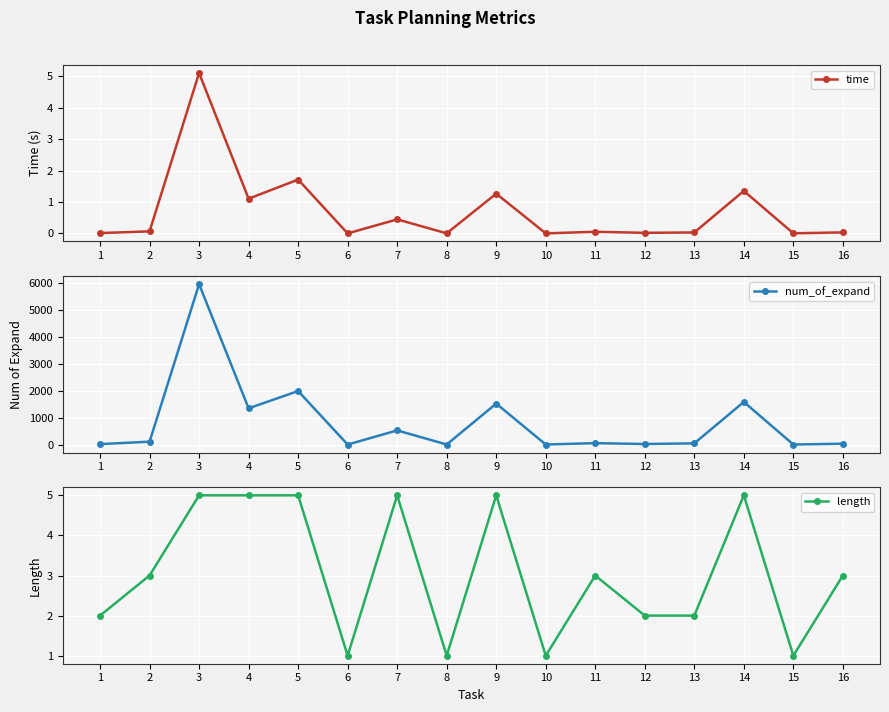

How many lines are shown in the chart?

3